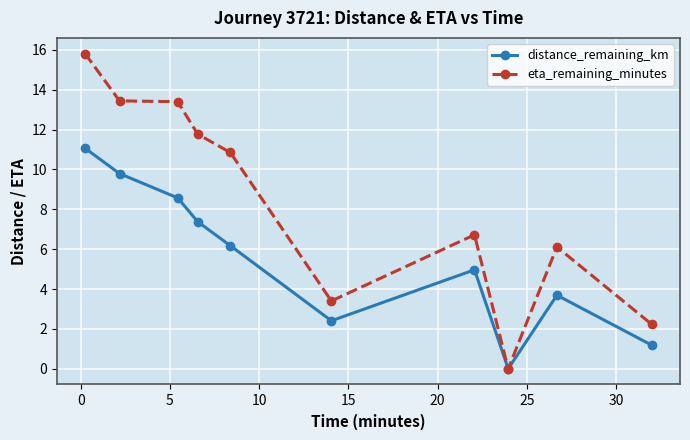

At how many categories does at least one series exceed 1?

9